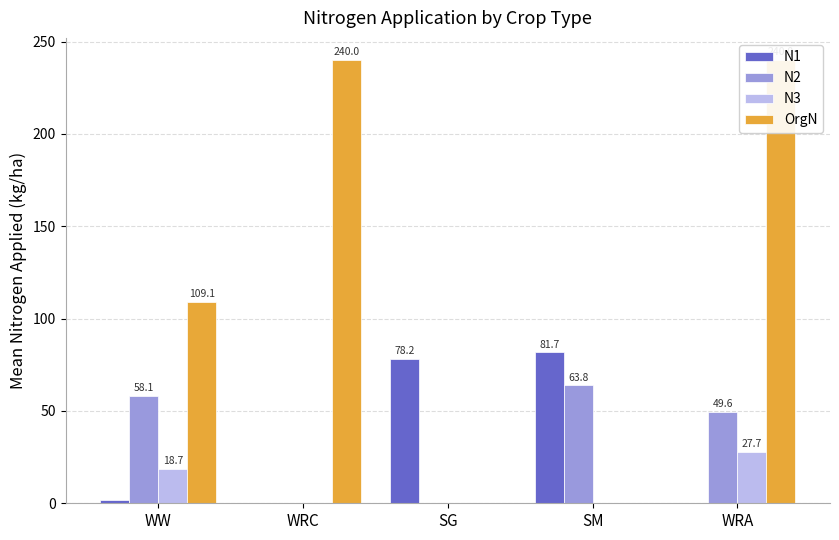

List the series in order of their peak value, highest first.

OrgN, N1, N2, N3